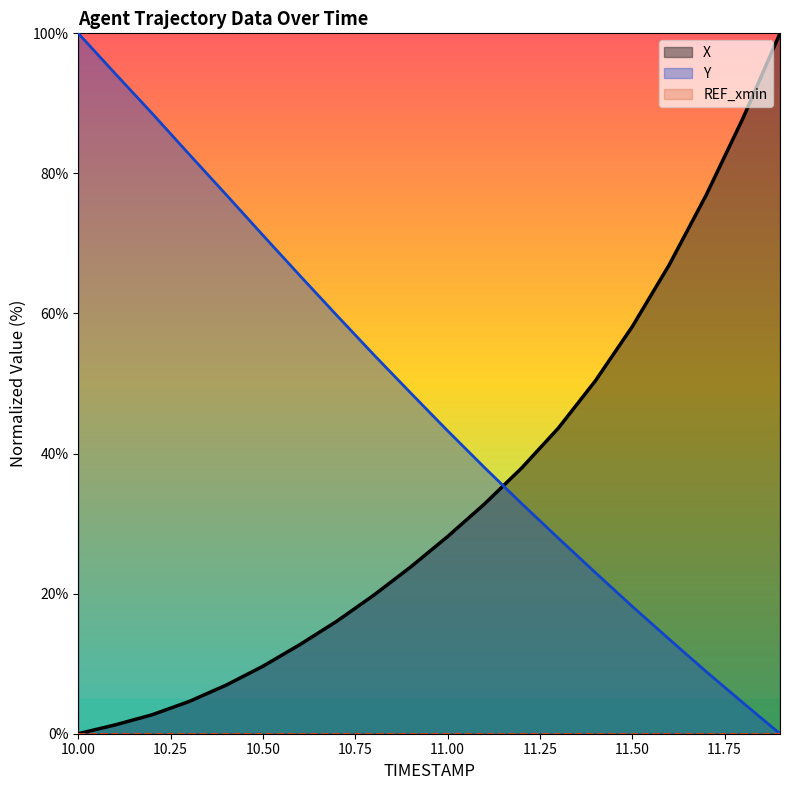

What is the greatest value displayed?

100.0